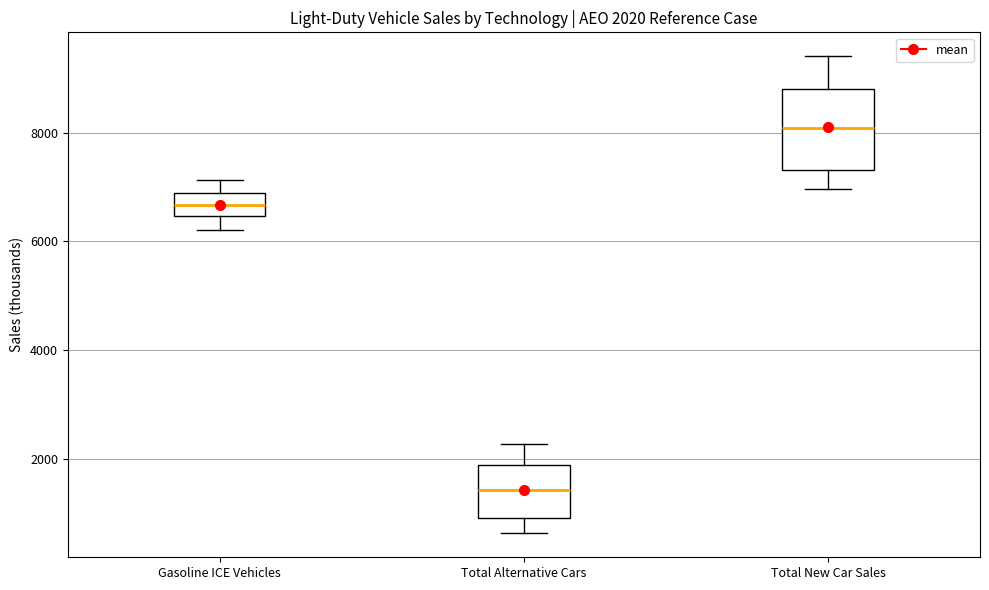

Comparing the boxes themselves (not the whiskers), which one is the tallest?

Total New Car Sales